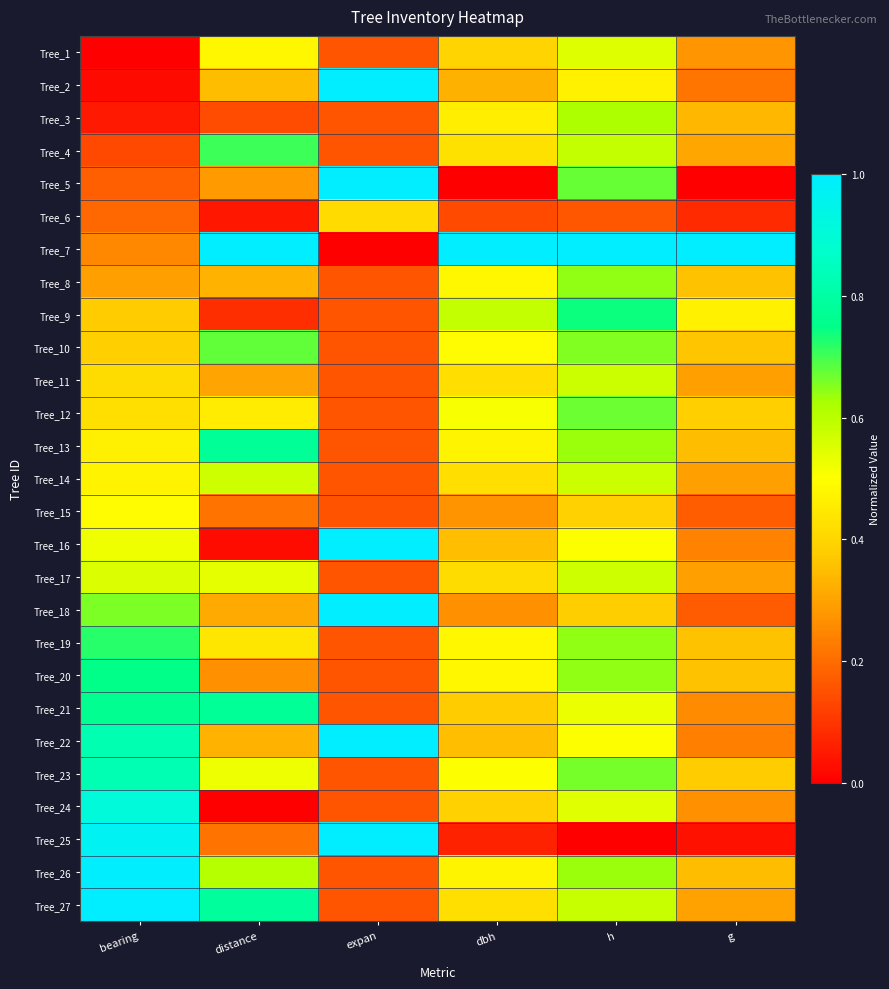

At bearing, list the series in order from largest to smallest.

Tree_27, Tree_26, Tree_25, Tree_24, Tree_23, Tree_22, Tree_21, Tree_20, Tree_19, Tree_18, Tree_17, Tree_16, Tree_15, Tree_14, Tree_13, Tree_12, Tree_11, Tree_10, Tree_9, Tree_8, Tree_7, Tree_6, Tree_5, Tree_4, Tree_3, Tree_2, Tree_1